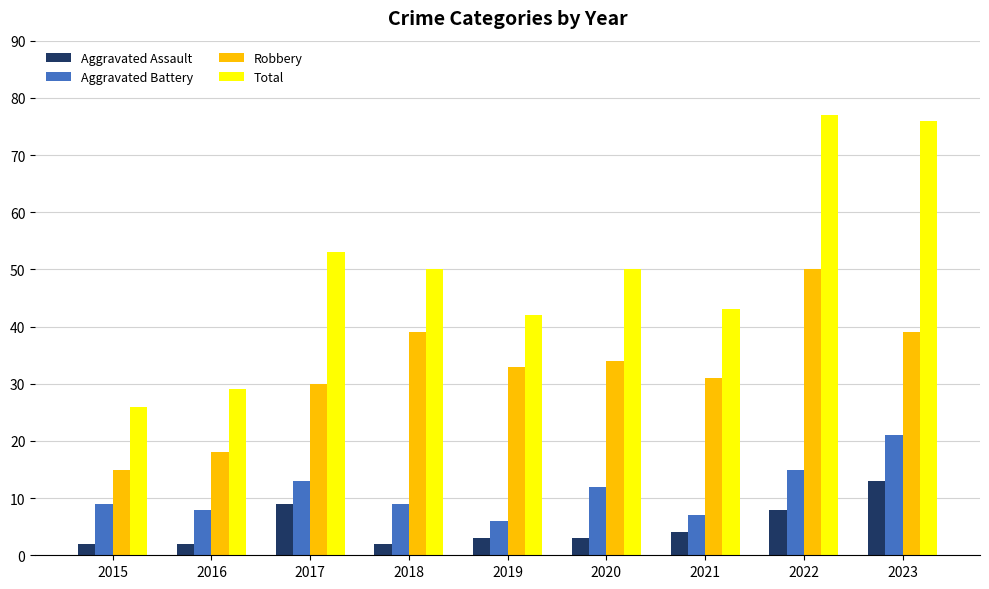

What is the sum of all Aggravated Battery values?

100